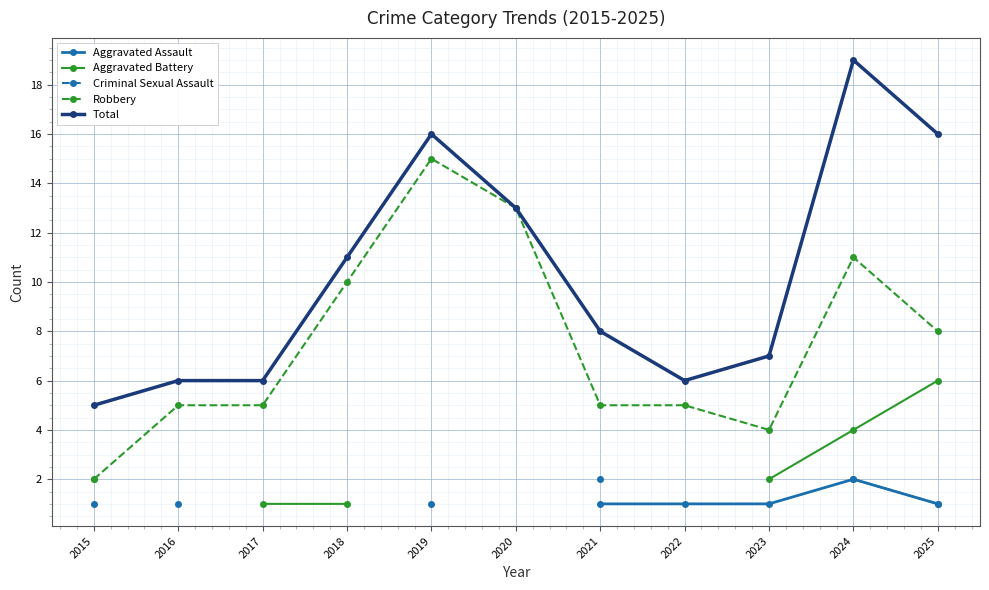

What is the highest value of the Total series?

19